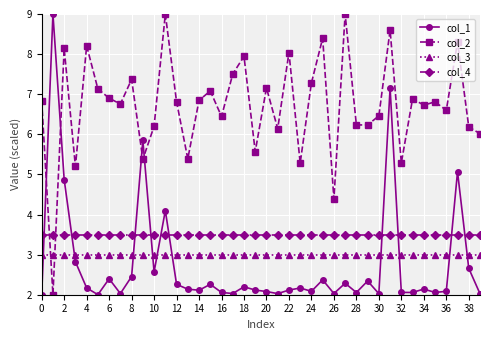

What is the sum of all col_3 values?

120.0